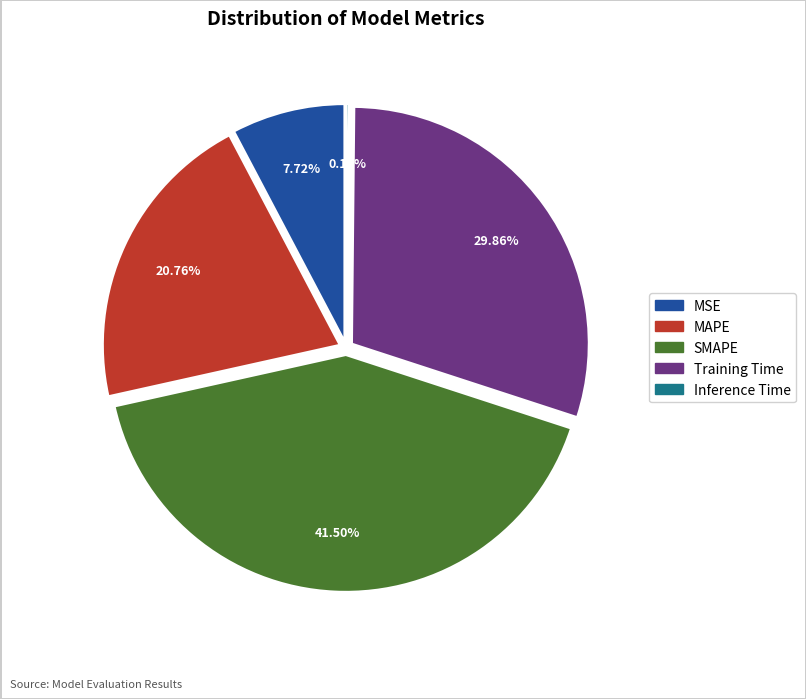

Does SMAPE represent more than half of the total?

No